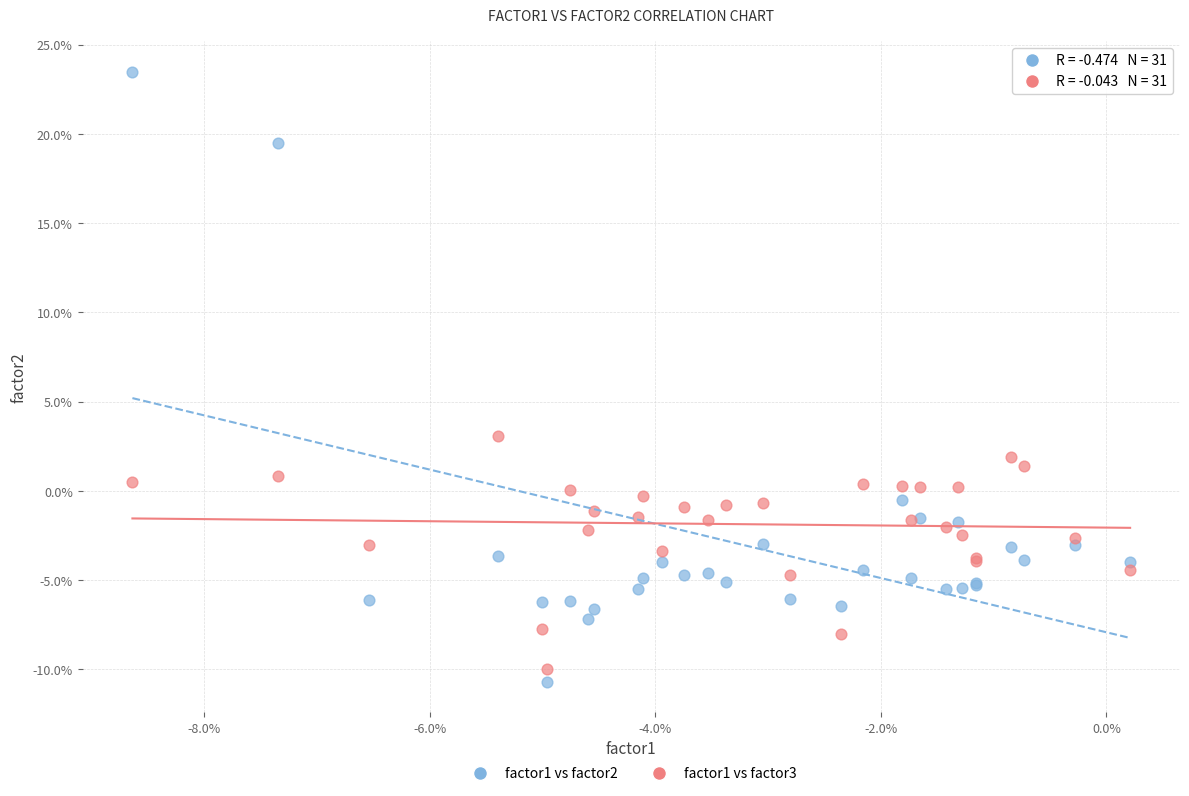

What are all the series names shown in the legend?

factor1 vs factor2, factor1 vs factor3